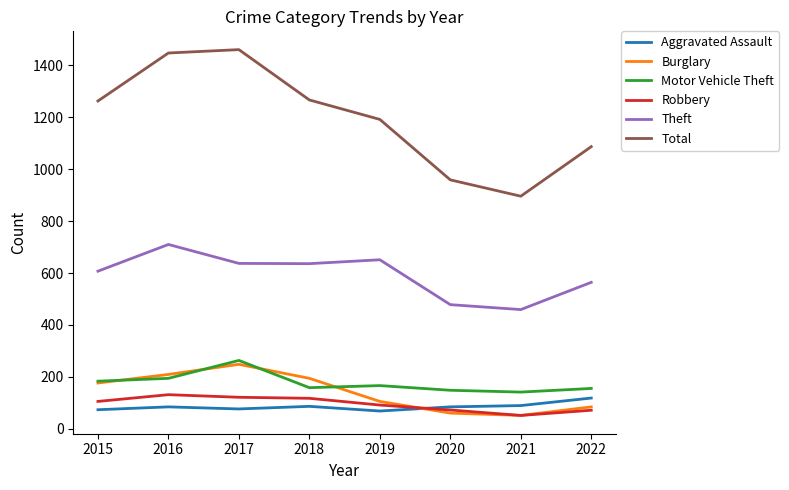

In Total, how many points are lower than both neighbors (excluding endpoints)?

1